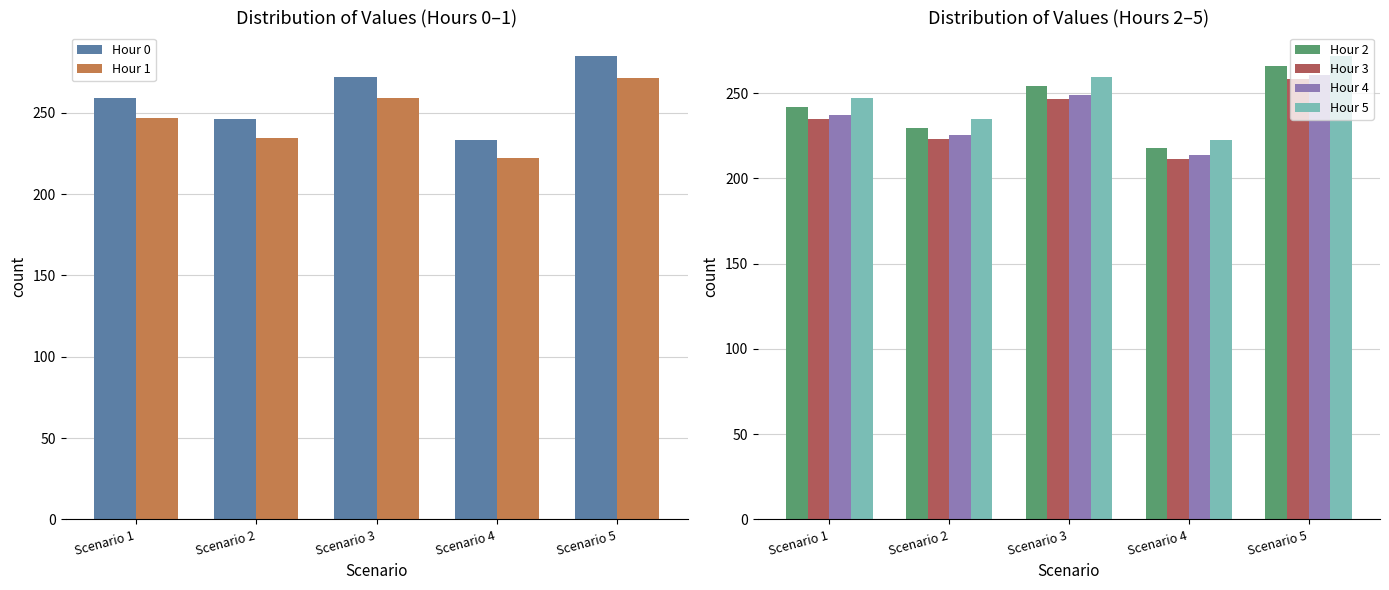

How many series are shown in this chart?

6